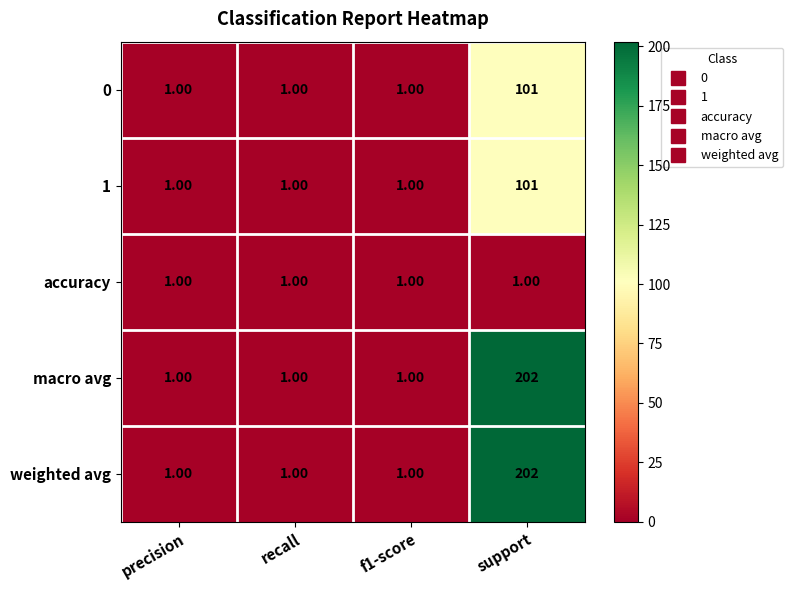

Which category has the highest value in the 0 series?

support